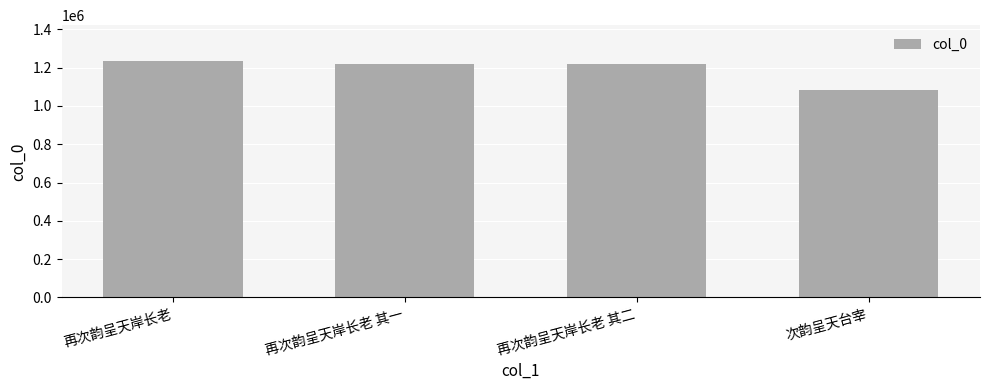

What is the smallest value displayed?

1082019